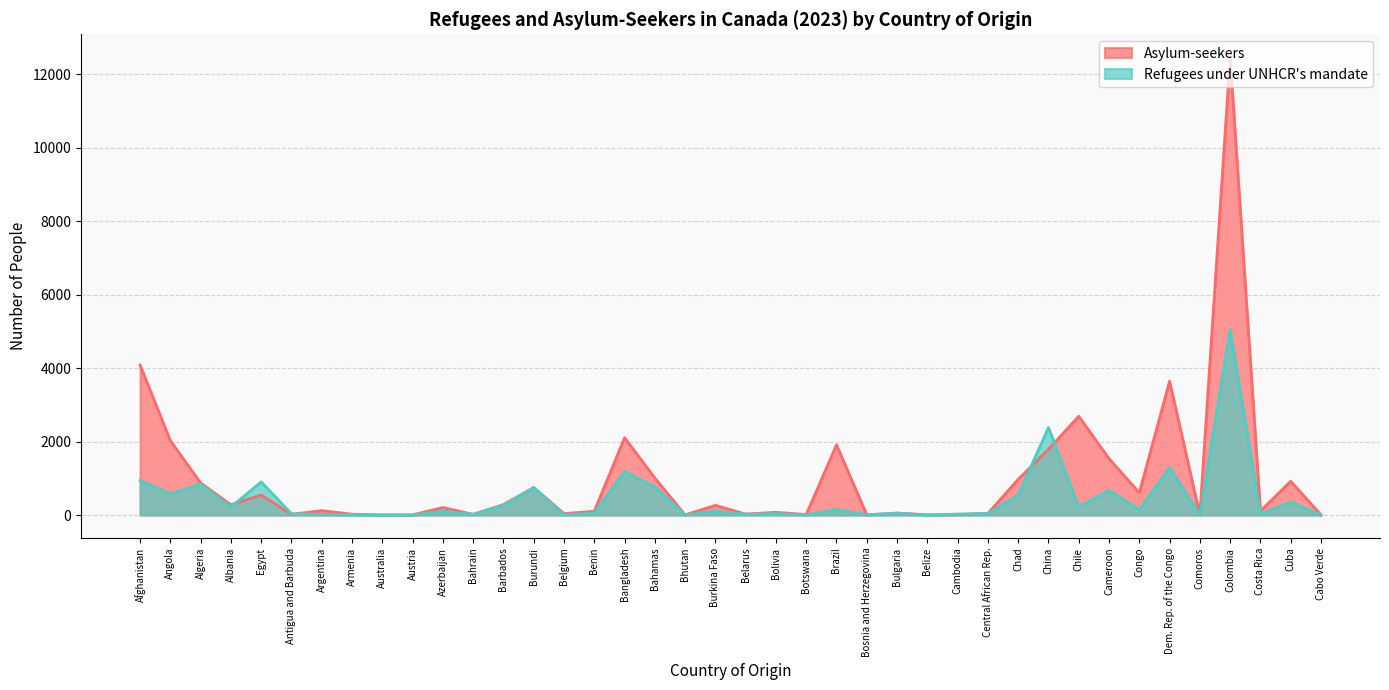

At which category does Asylum-seekers reach its first local peak?

Egypt